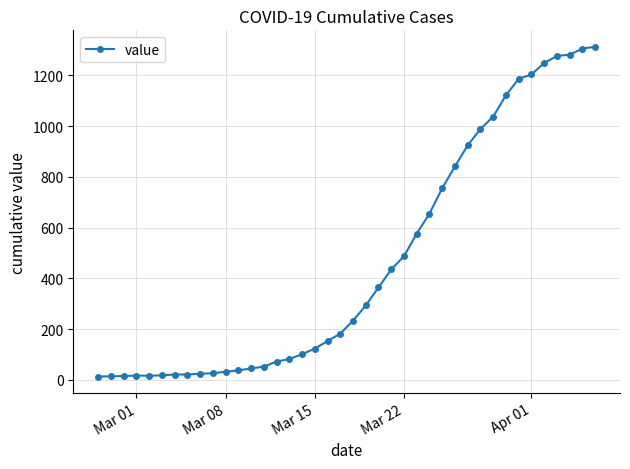

Does the chart display data point markers on the line(s)?

Yes